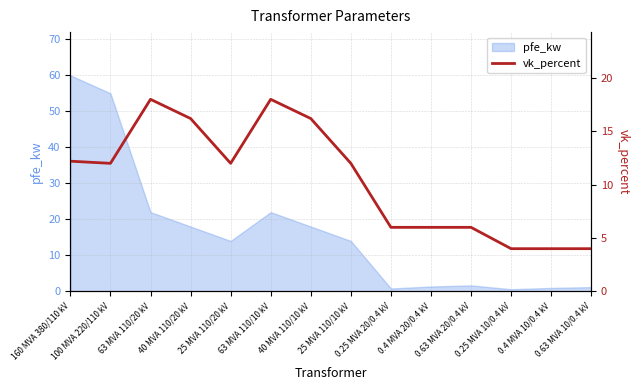

Reading left to right, transcribe all the data shown in this chart.

160 MVA 380/110 kV=12.2	100 MVA 220/110 kV=12.0	63 MVA 110/20 kV=18.0	40 MVA 110/20 kV=16.2	25 MVA 110/20 kV=12.0	63 MVA 110/10 kV=18.0	40 MVA 110/10 kV=16.2	25 MVA 110/10 kV=12.0	0.25 MVA 20/0.4 kV=6.0	0.4 MVA 20/0.4 kV=6.0	0.63 MVA 20/0.4 kV=6.0	0.25 MVA 10/0.4 kV=4.0	0.4 MVA 10/0.4 kV=4.0	0.63 MVA 10/0.4 kV=4.0